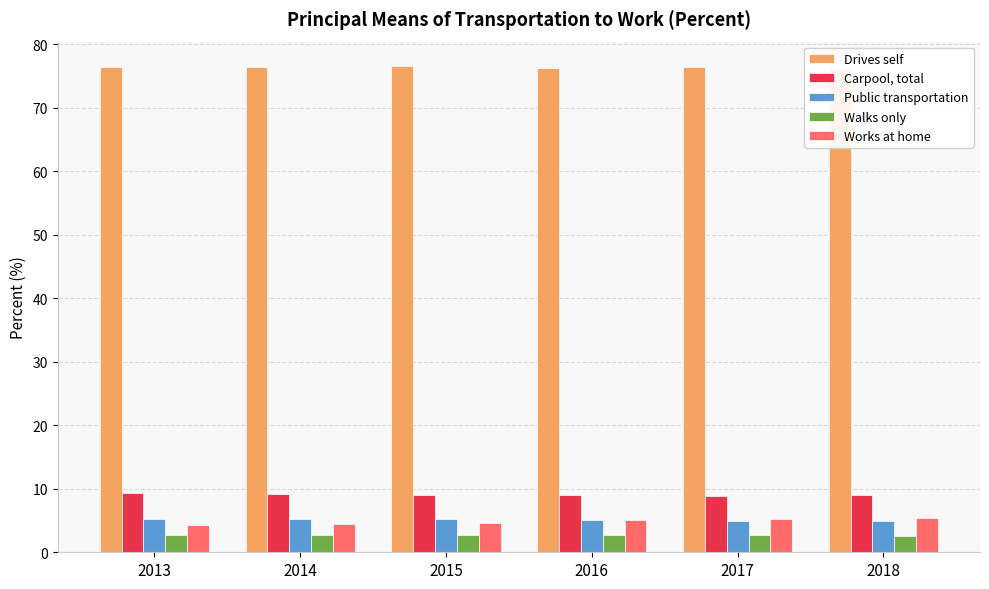

What is the difference between the highest and lowest values at 2014?

73.7